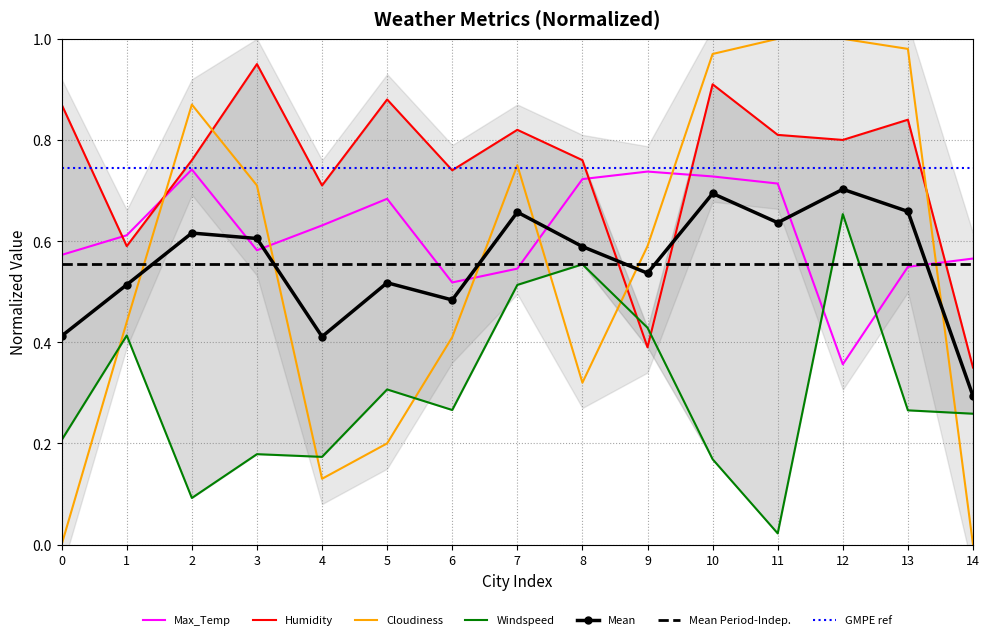

The value of Max_Temp at 3 is 0.9. True or false?

False